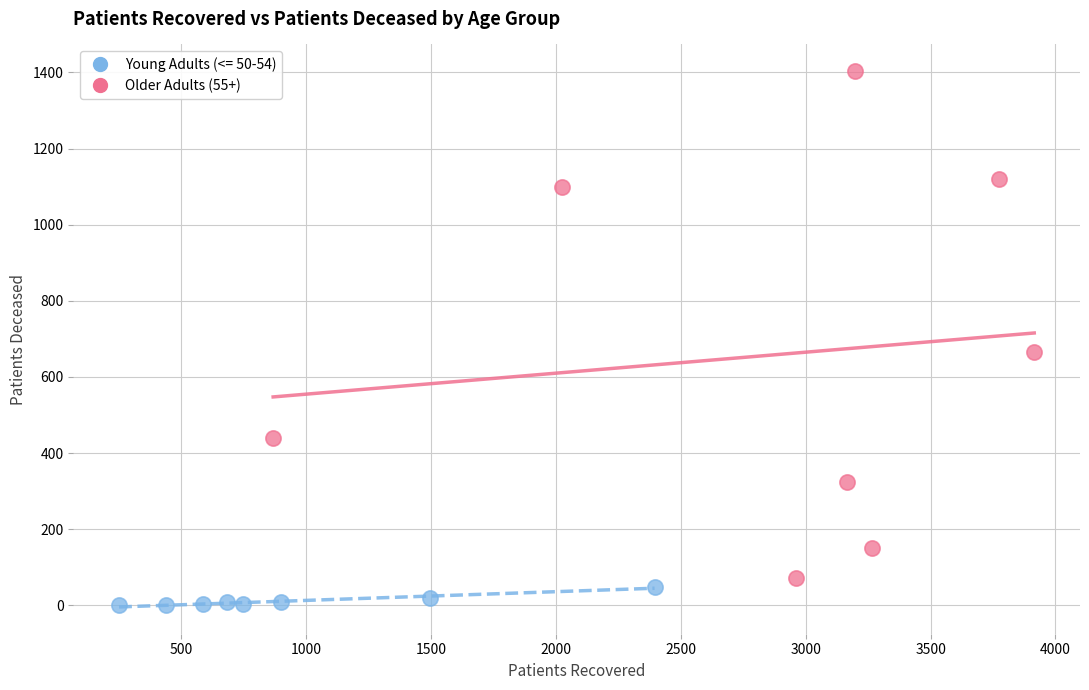

Which series contains the lowest Y value?

Young Adults (<= 50-54)